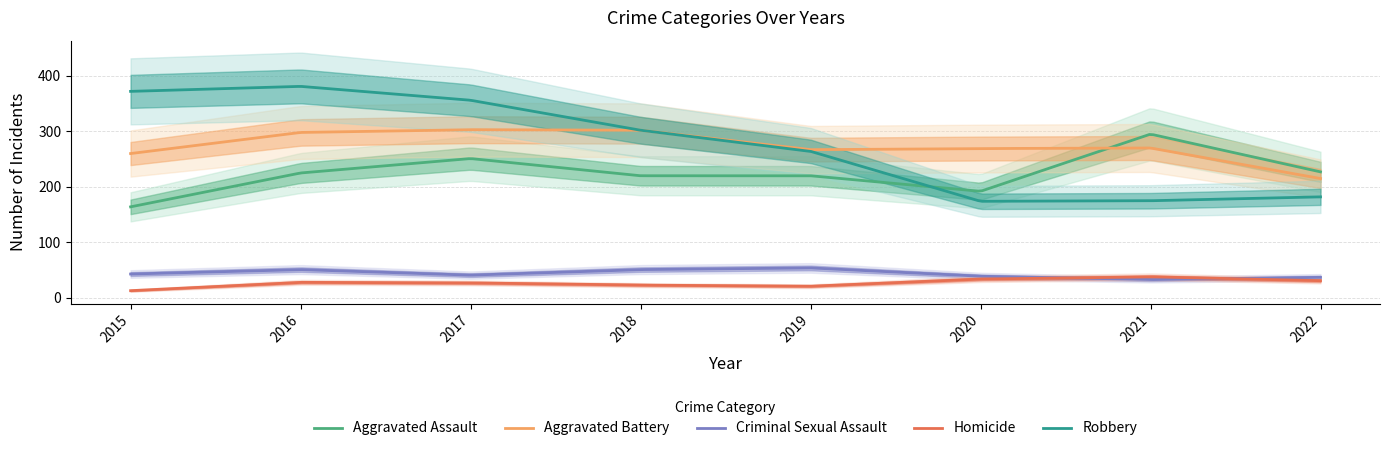

True or false: Criminal Sexual Assault and Robbery intersect in this chart.

False